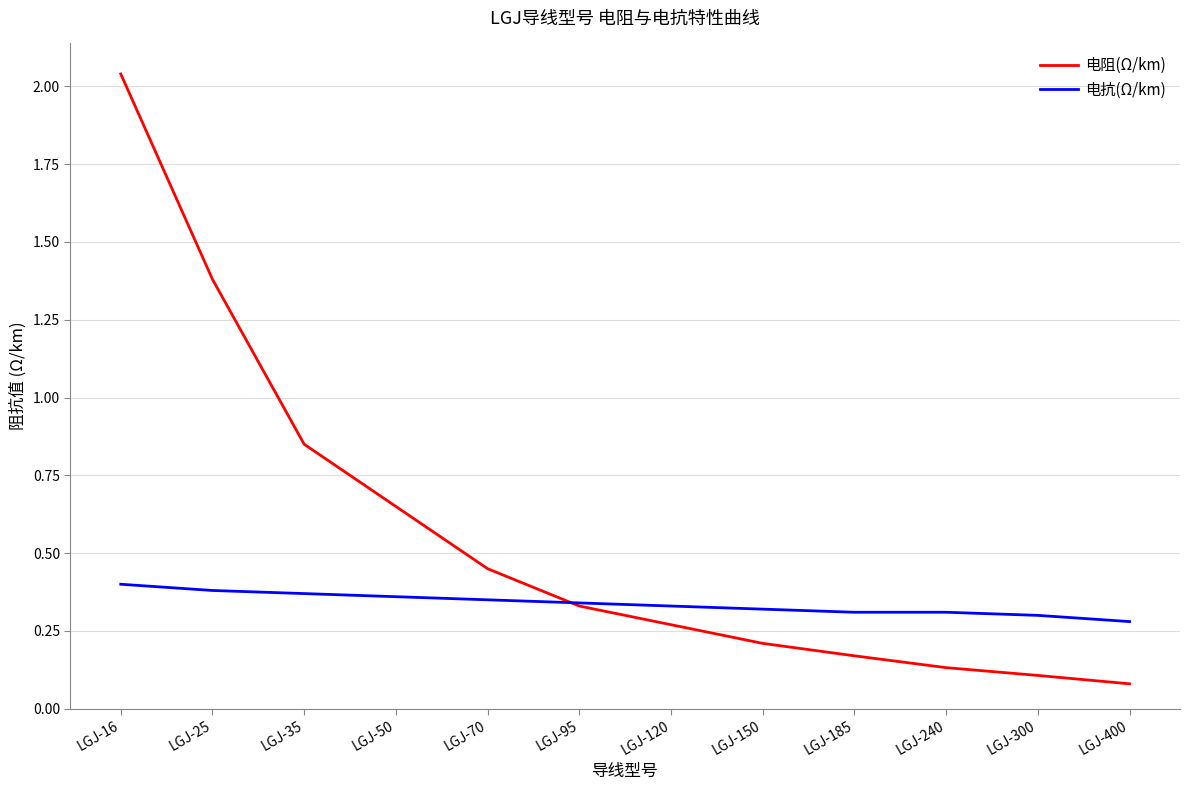

At which category is the sum across all series the highest?

LGJ-16